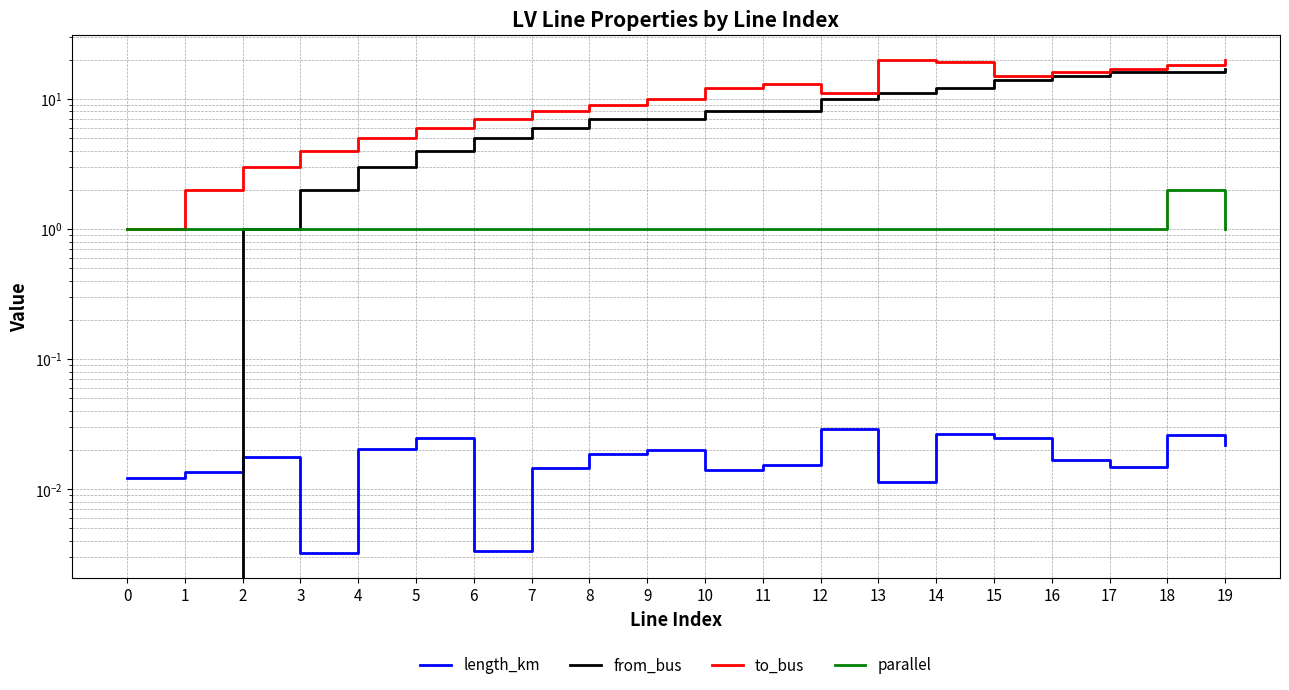

True or false: from_bus has a value of 2.8 at 5.

False